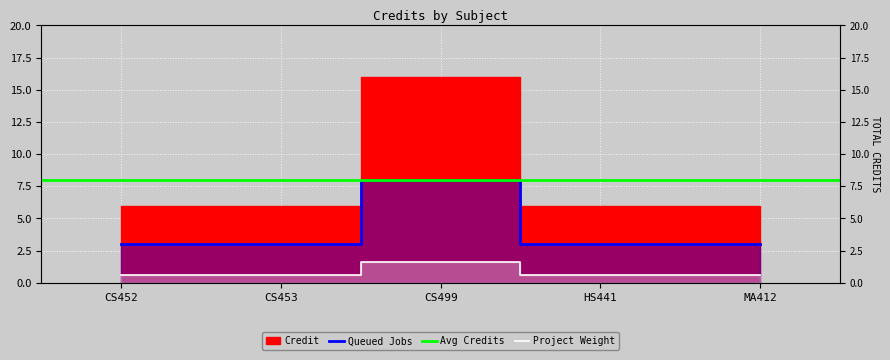

Approximately how many times larger is the value at HS441 compared to CS452?

1.0